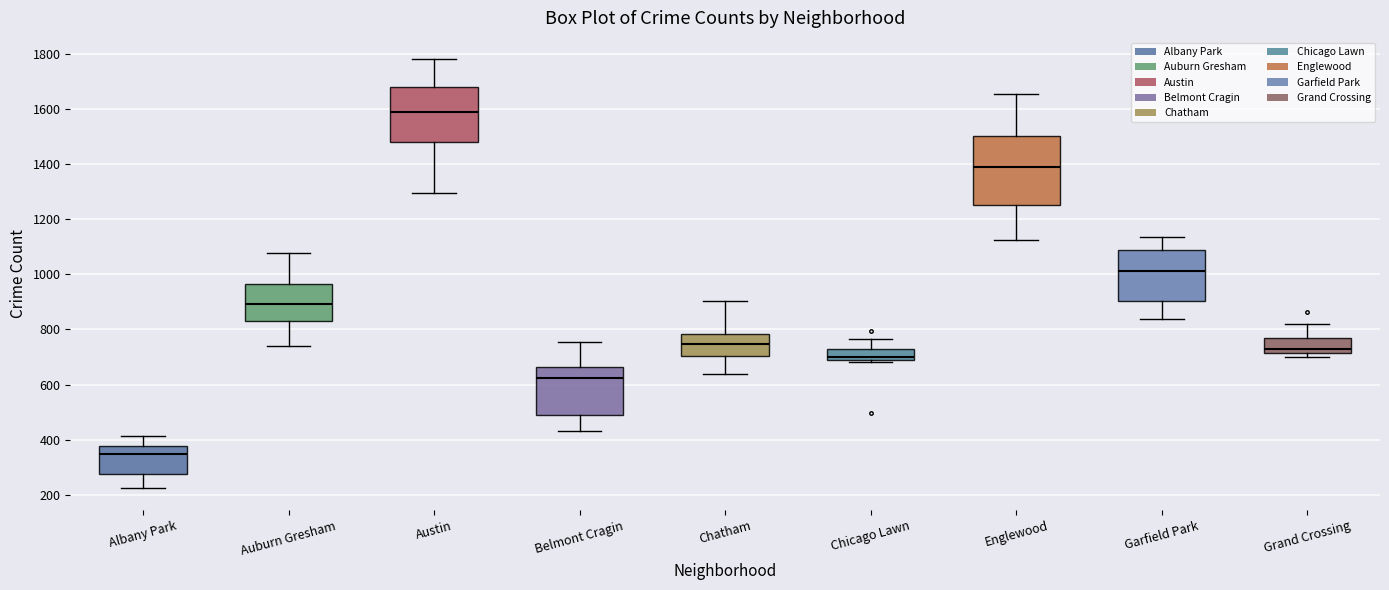

Reading left to right, transcribe this box plot: for each box, give where its median line is, the range the box spans, and where its two whiskers end, as read against the y-axis. The values are not printed on the chart, so give them approximately, as read against the axis.

Albany Park: median 340, box 280 to 380, whiskers 220 to 420
Auburn Gresham: median 900, box 840 to 960, whiskers 740 to 1080
Austin: median 1580, box 1480 to 1680, whiskers 1300 to 1780
Belmont Cragin: median 620, box 500 to 660, whiskers 440 to 760
Chatham: median 740, box 700 to 780, whiskers 640 to 900
Chicago Lawn: median 700, box 680 to 720, whiskers 680 to 760
Englewood: median 1400, box 1260 to 1500, whiskers 1120 to 1660
Garfield Park: median 1020, box 900 to 1080, whiskers 840 to 1140
Grand Crossing: median 720 (just above the box's lower edge), box 720 to 780, whiskers 700 to 820